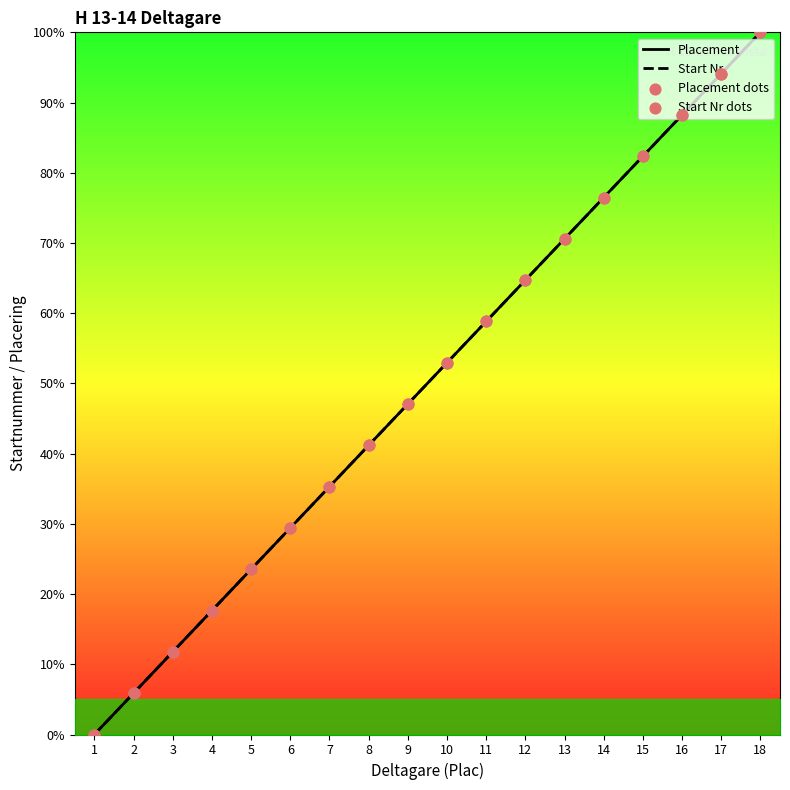

At how many categories does at least one series exceed 50?

9